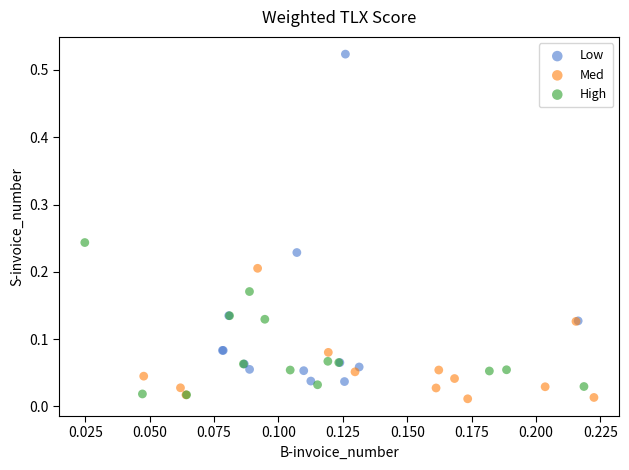

Which series reaches the minimum Y coordinate?

Med